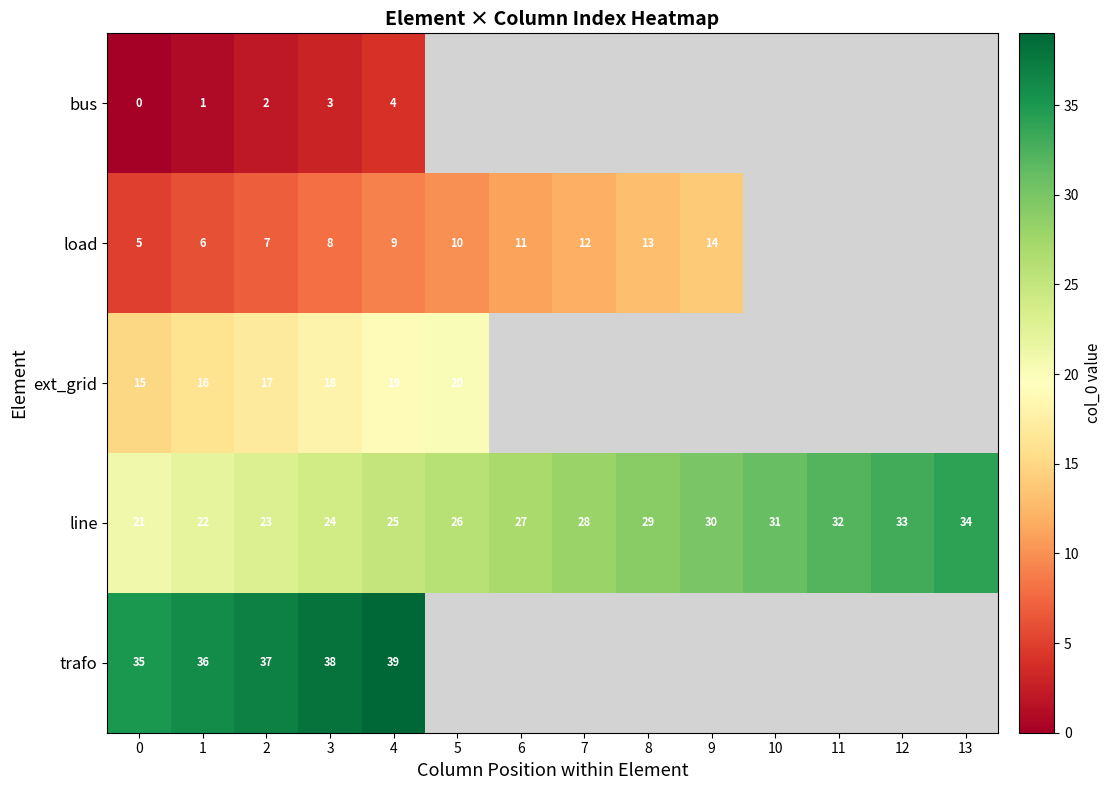

The load series shows 7 at 2. True or false?

True